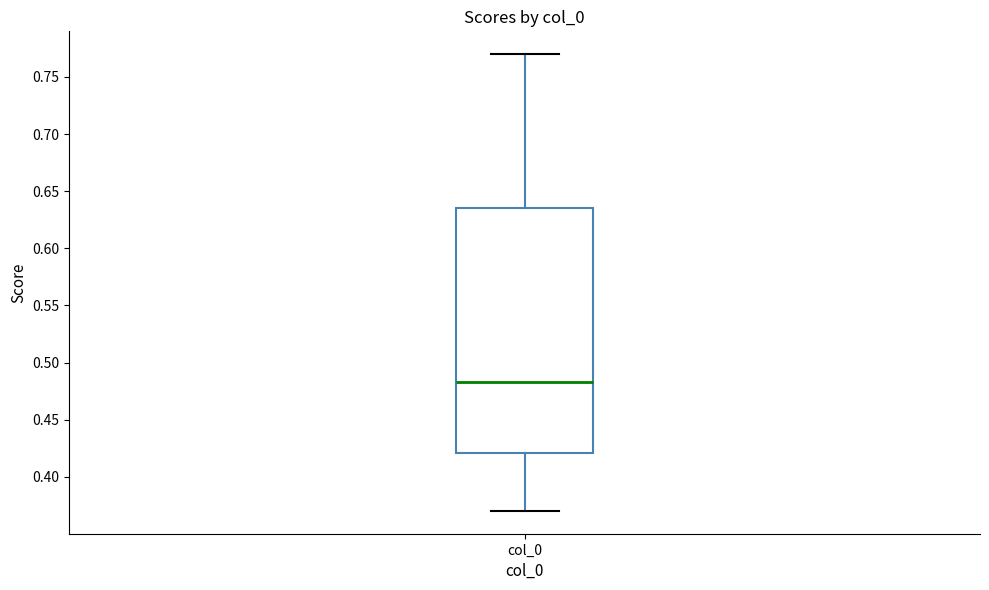

Transcribe this box plot: give where the median line is, the range the box spans, and where the two whiskers end, as read against the y-axis. The values are not printed on the chart, so give them approximately, as read against the axis.

median 0.485, box 0.420 to 0.635, whiskers 0.370 to 0.770